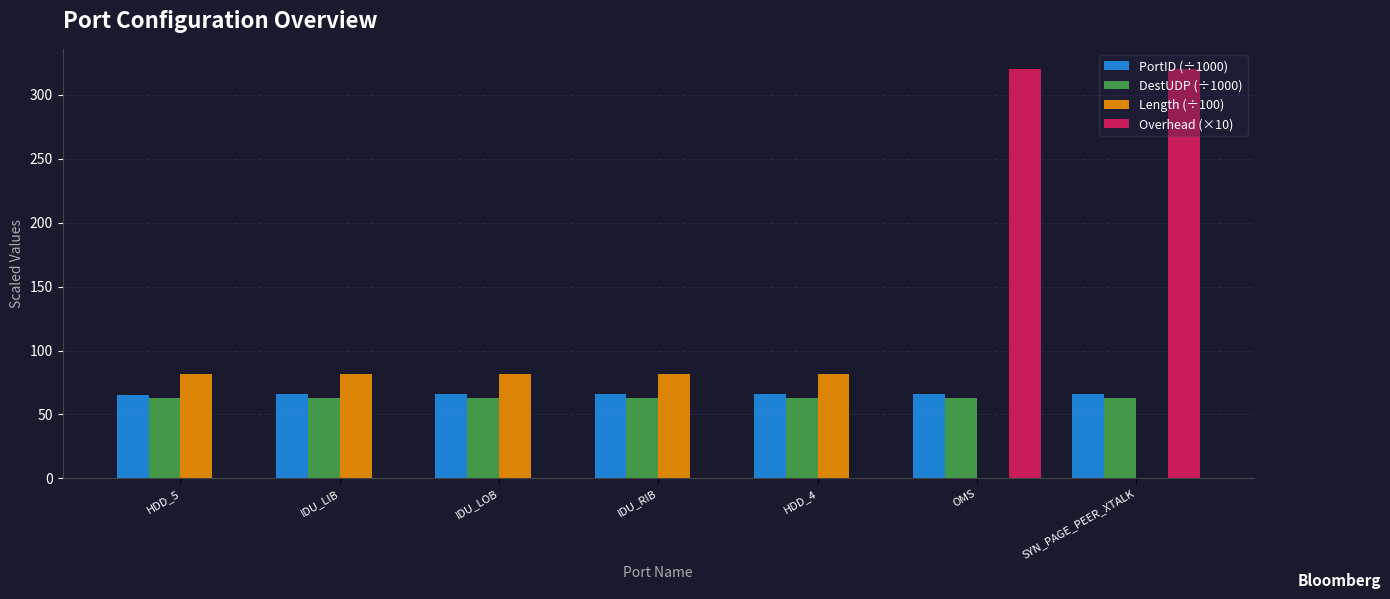

Which series has the largest total across all categories?

Overhead (×10)